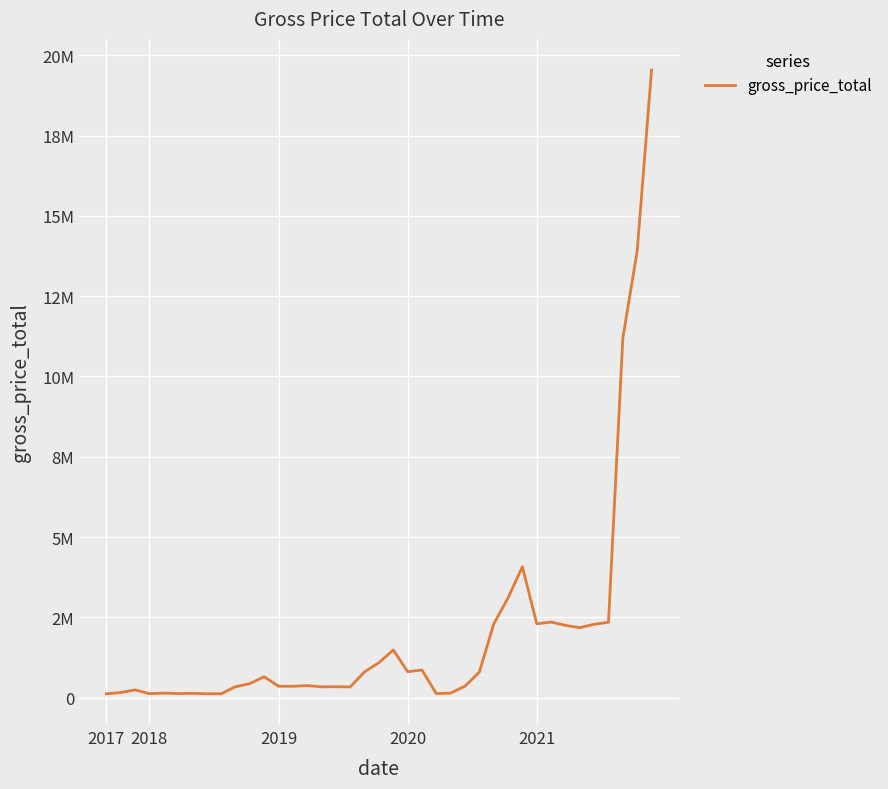

What is the value of the 2nd point from the left?

162687.6